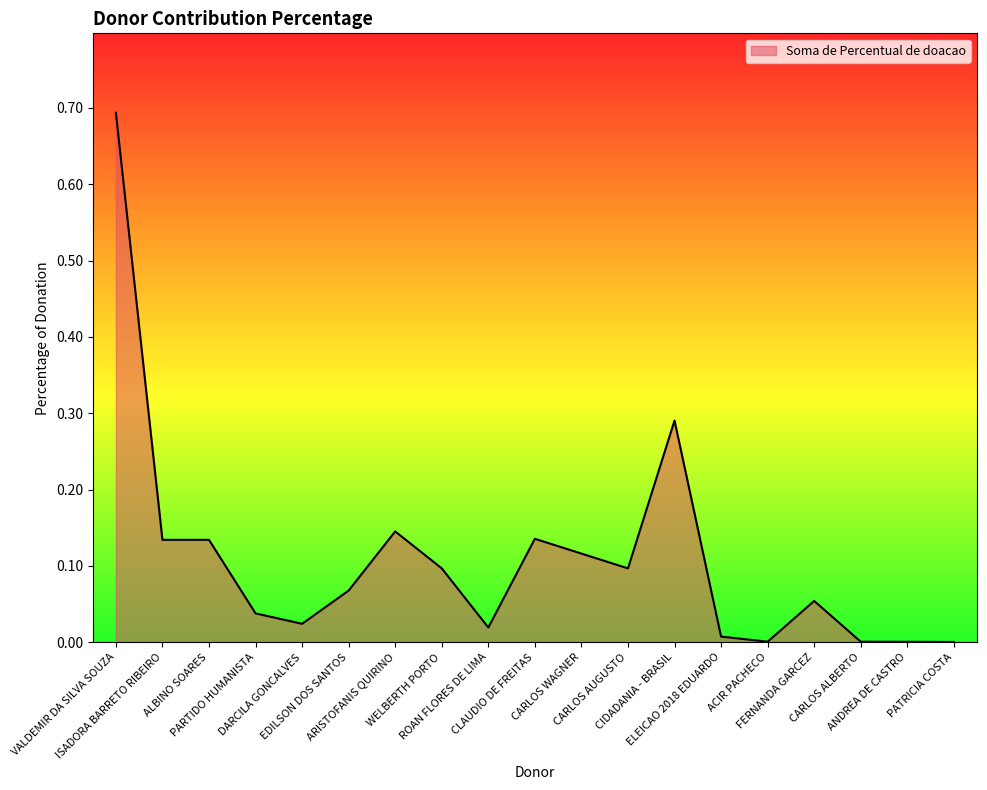

What is the greatest value displayed?

0.7